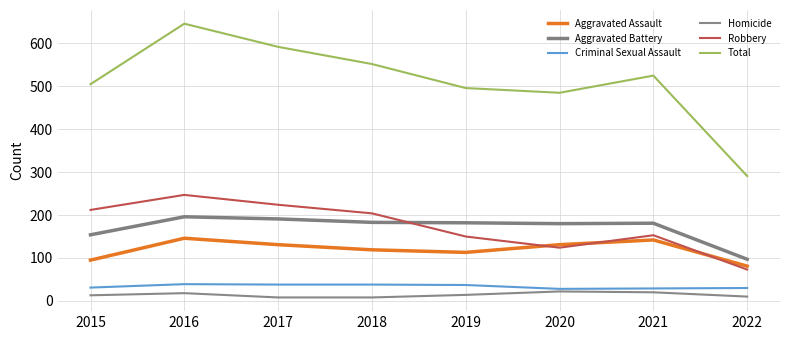

What is the difference between the maximum and minimum values in the Criminal Sexual Assault series?

11